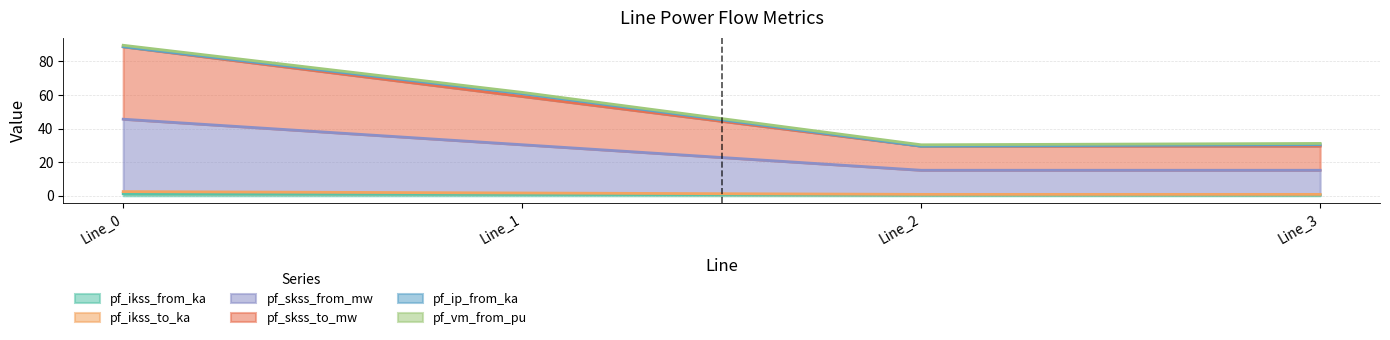

Where does the pf_skss_from_mw series first go above 1?

Line_0